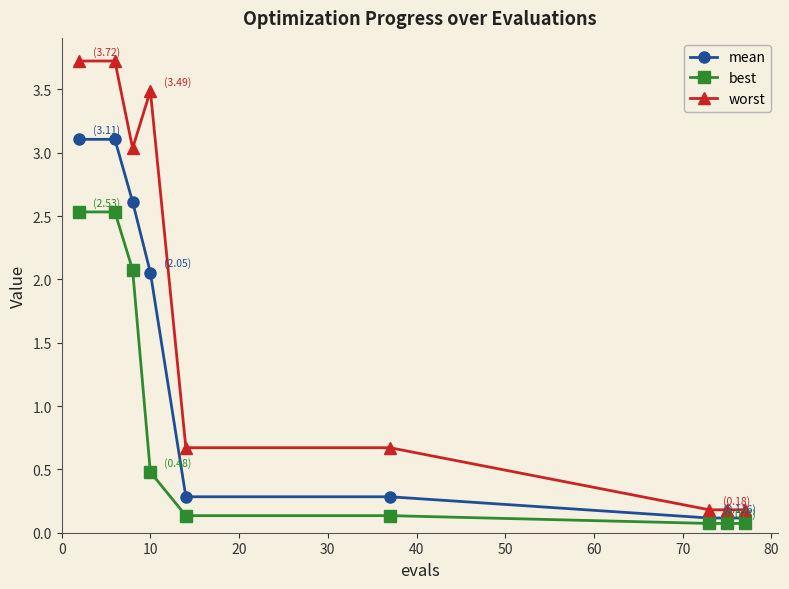

What are all the series names shown in the legend?

mean, best, worst